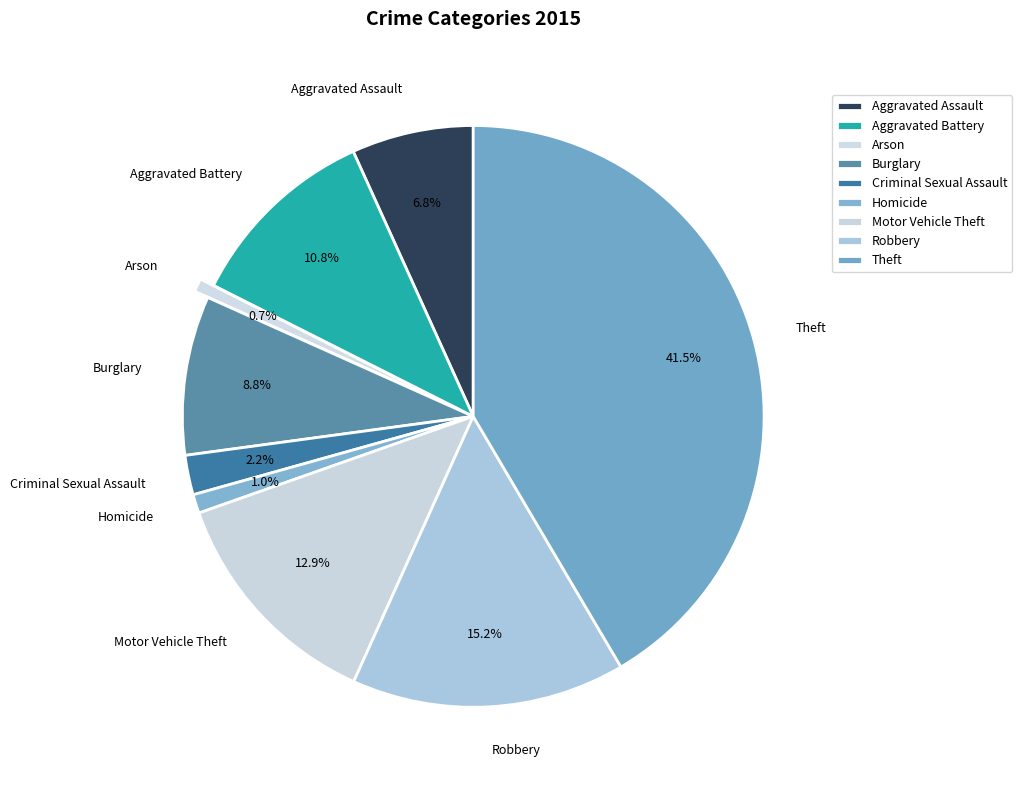

Do Homicide and Robbery together represent more than half of the pie?

No